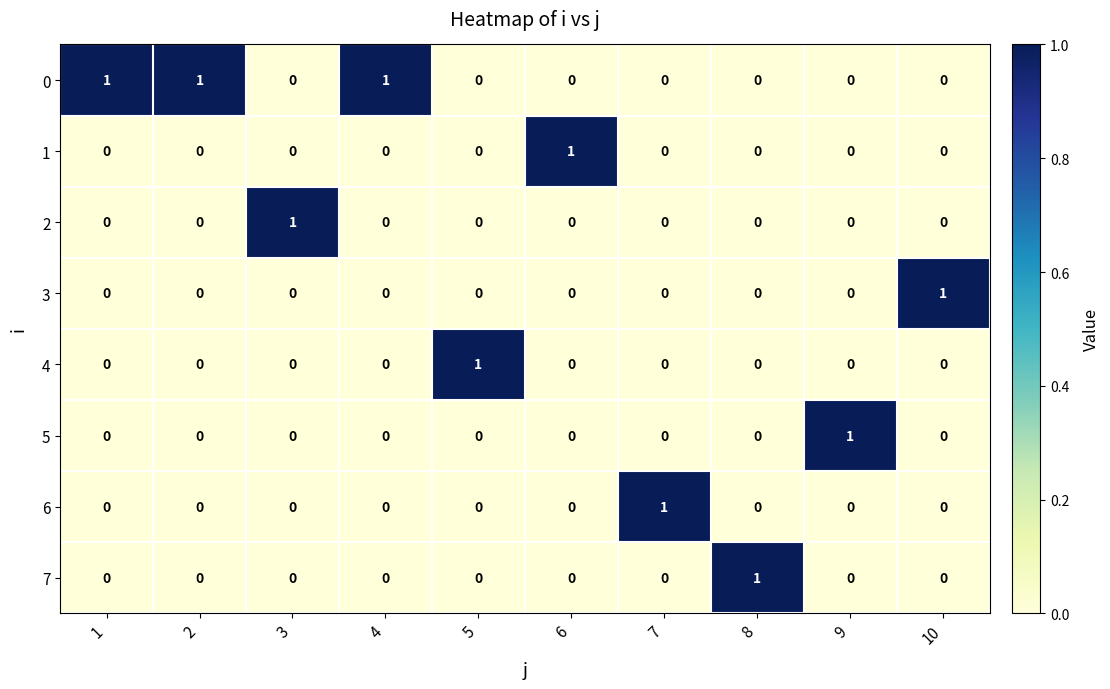

At how many categories does at least one series exceed 0?

10